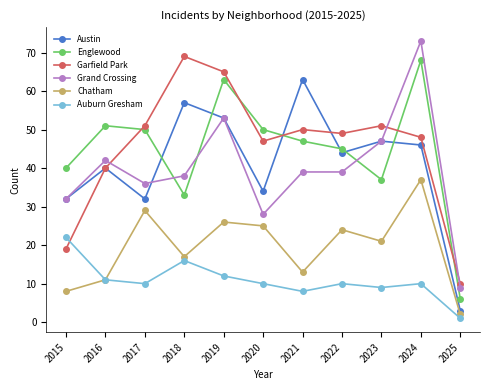

What is the difference between the maximum and minimum values in the Garfield Park series?

59